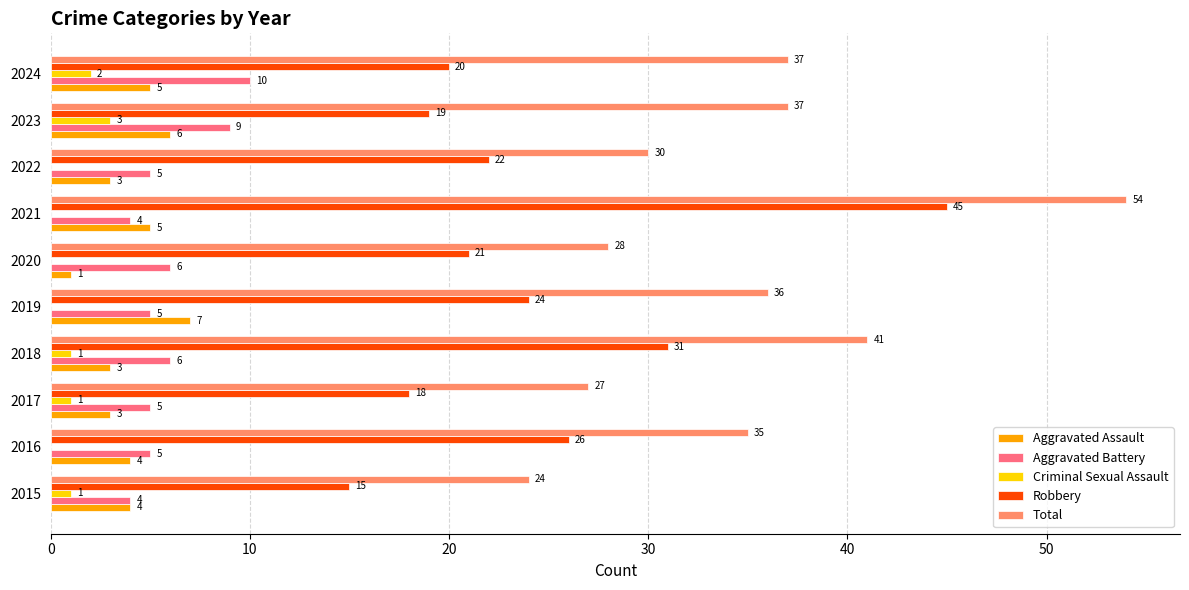

Where is Robbery nearest to the value 30?

2018